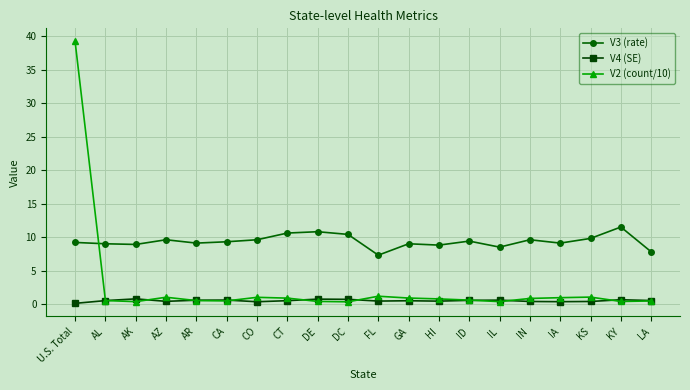

What is the difference between the V4 (SE) values at FL and LA?

0.1